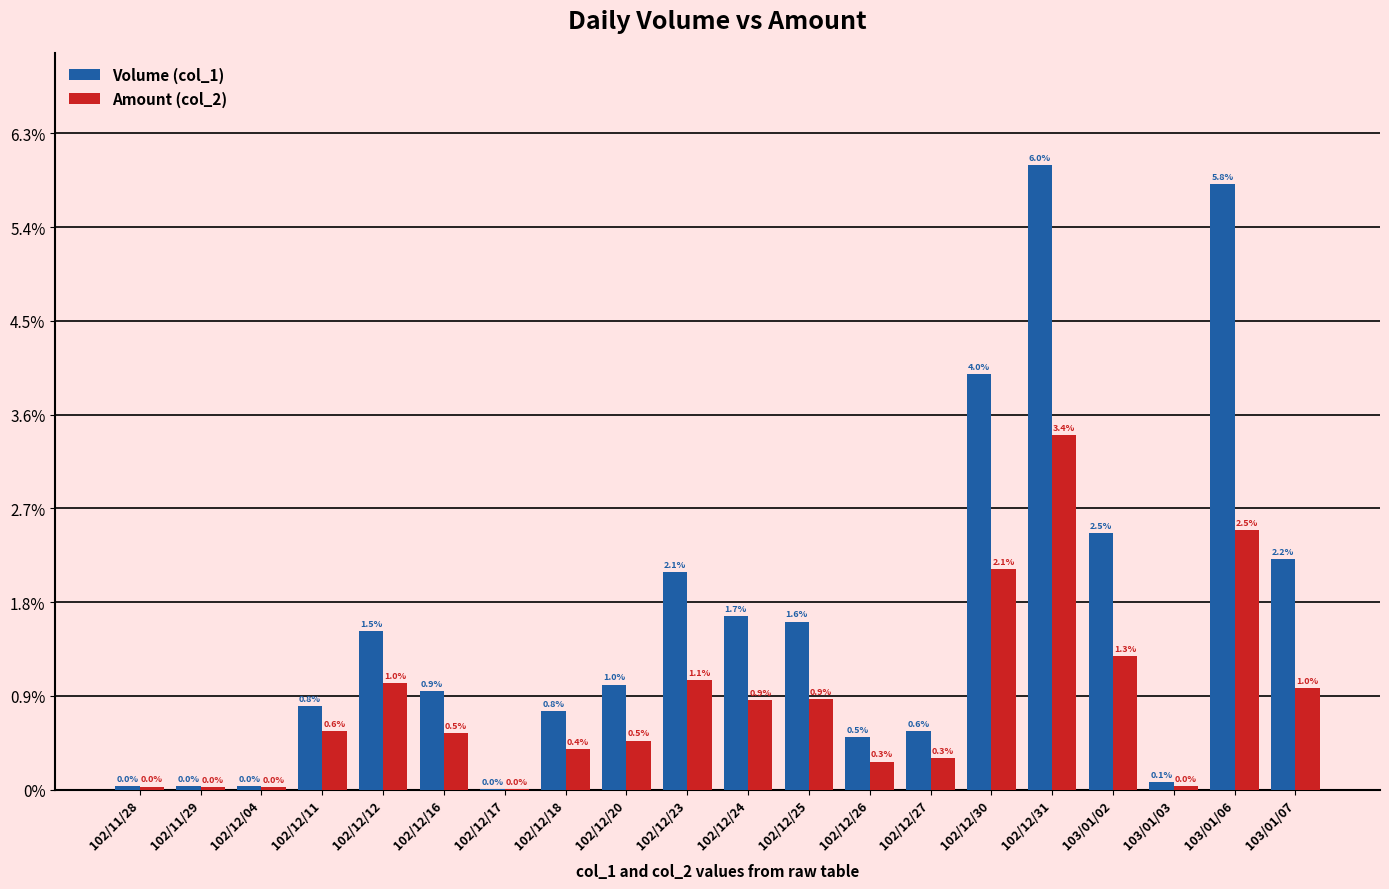

Are the bars horizontal?

No